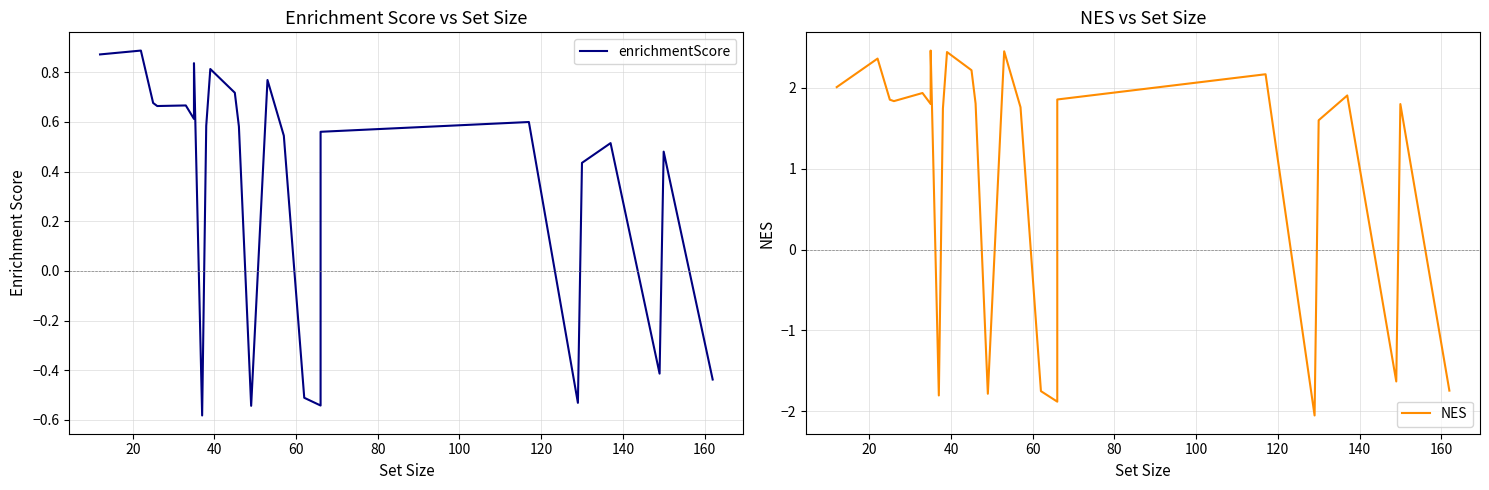

How many negative values does the enrichmentScore series have?

7